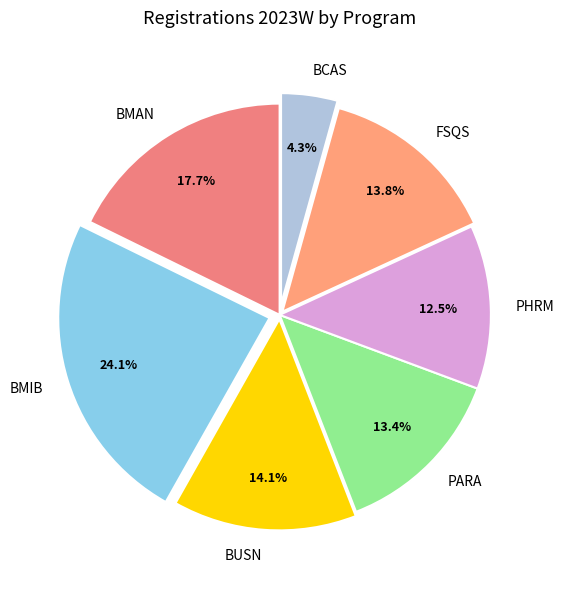

What is the smallest slice in the pie chart?

BCAS